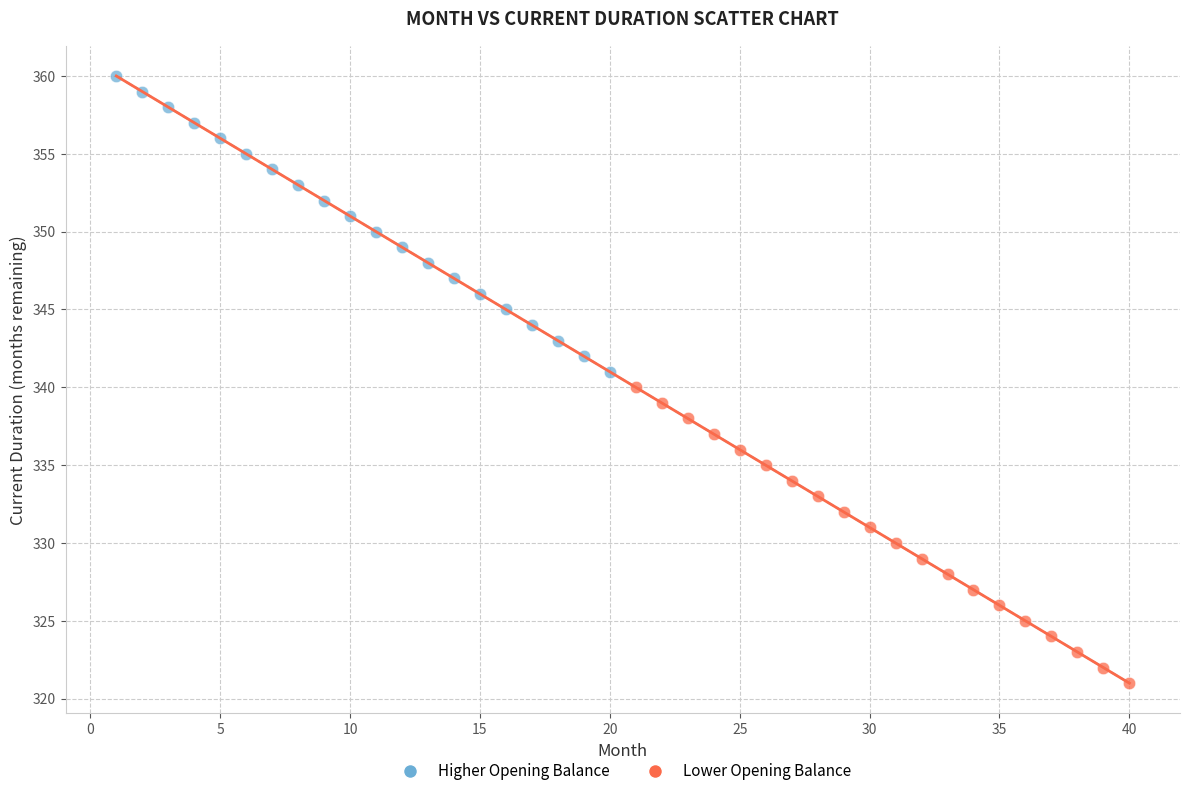

Which series reaches the minimum Y coordinate?

Lower Opening Balance